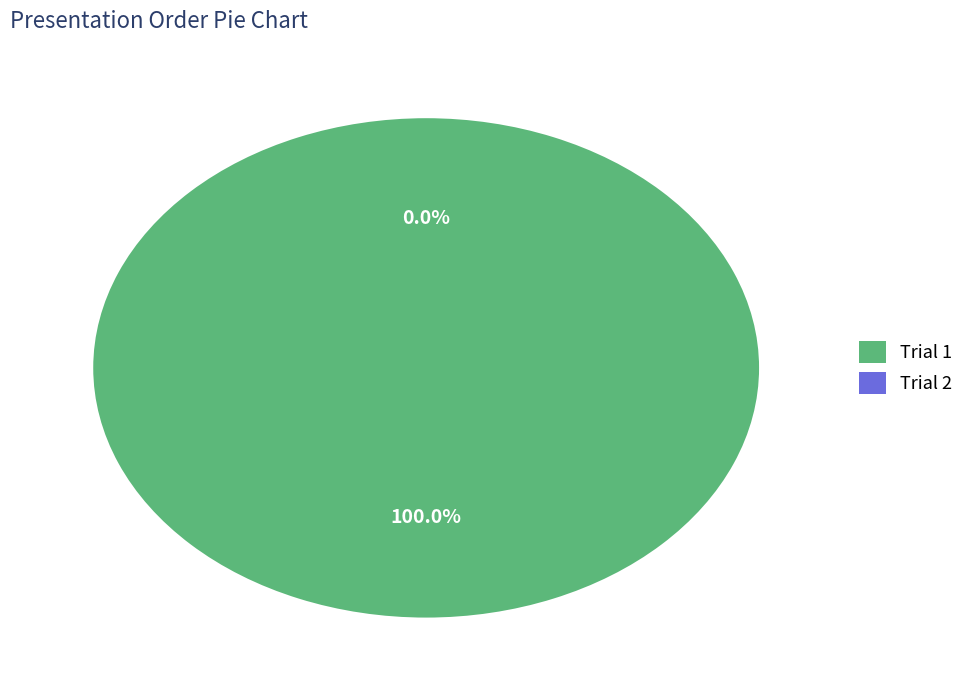

To the nearest percent, what is the combined percentage of Trial 2 and Trial 1?

100%